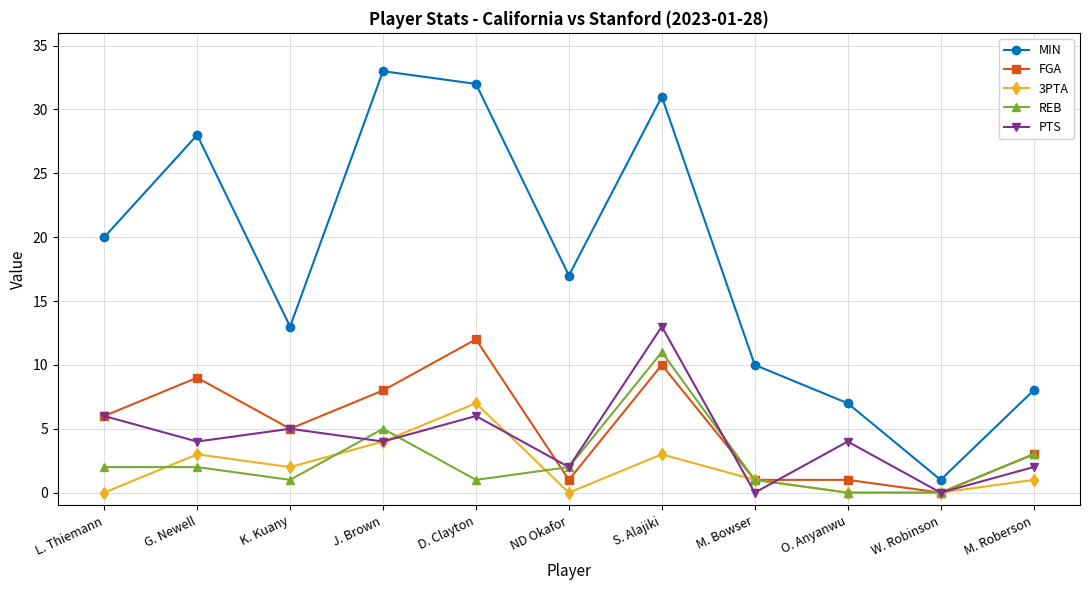

True or false: MIN has a value of 10 at M. Bowser.

True